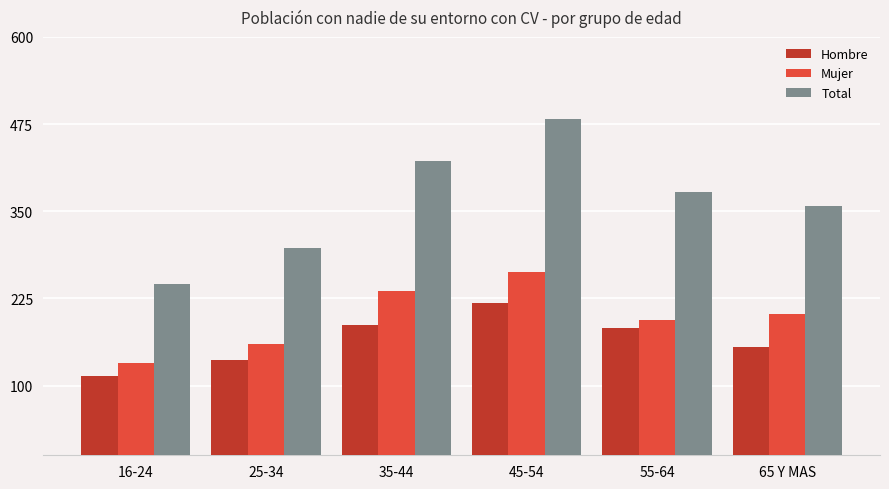

What is the sum of all Mujer values?

1186